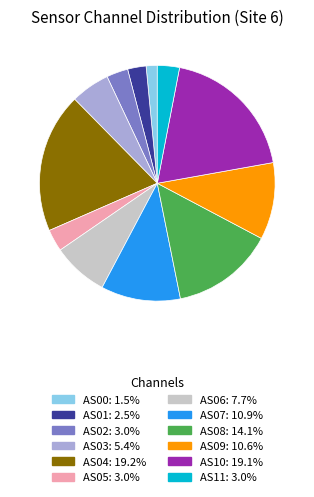

Between AS04 and AS07, which is larger?

AS04